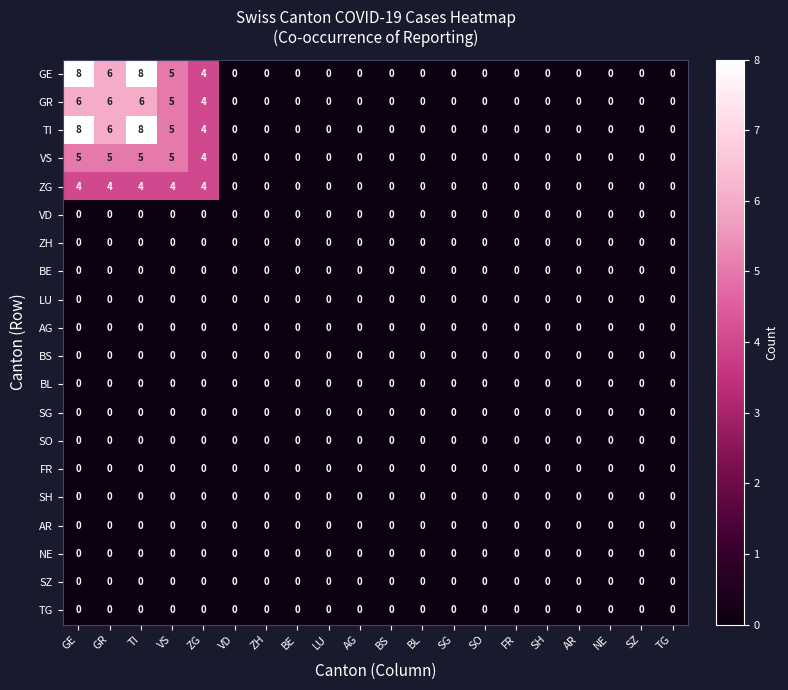

Count the number of data series in this chart.

20